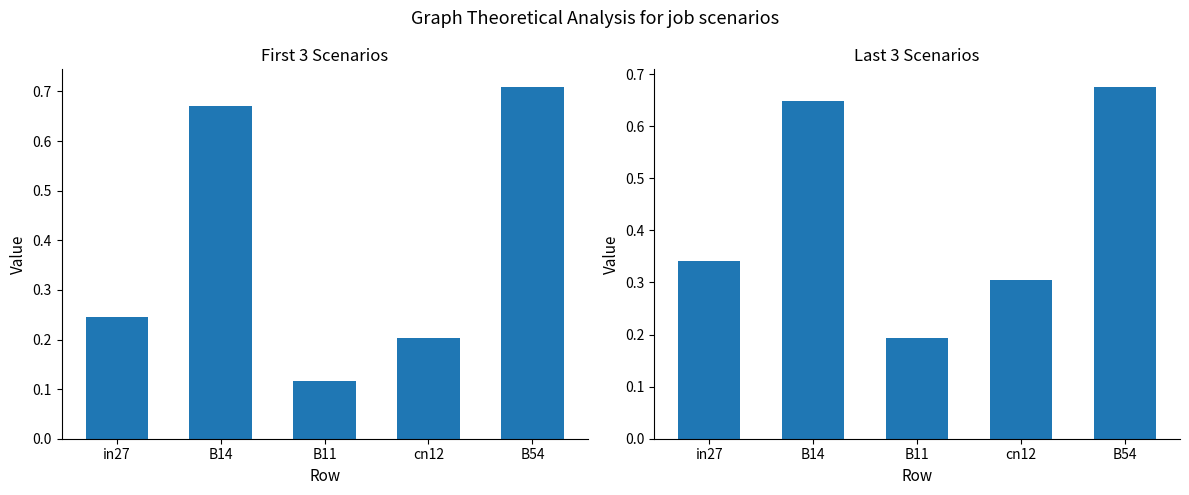

What is the highest value of the avg_group1 series?

0.7